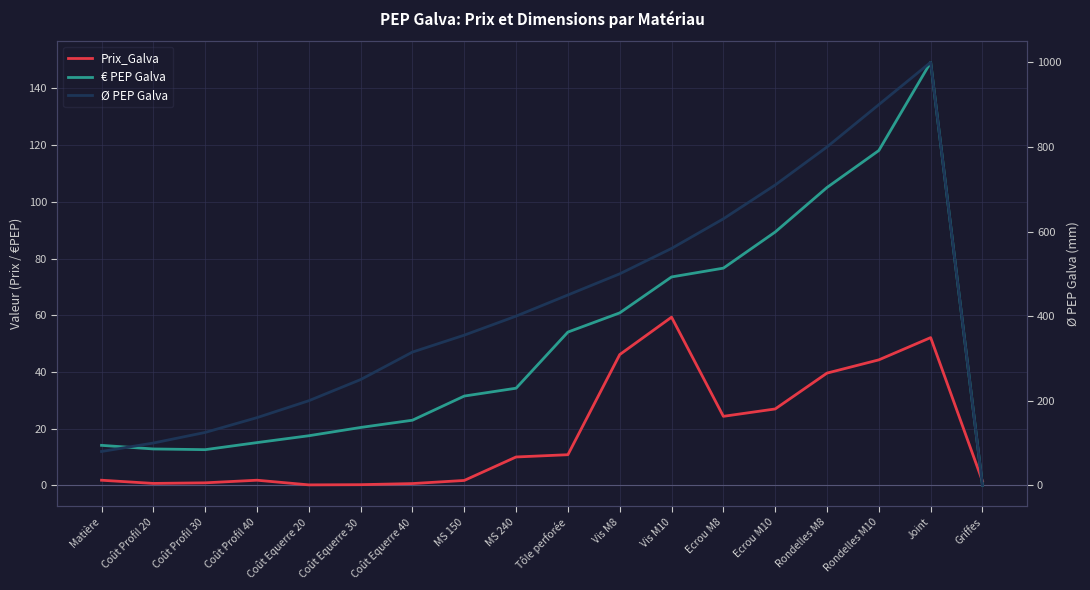

What position from the right is Rondelles M8?

4